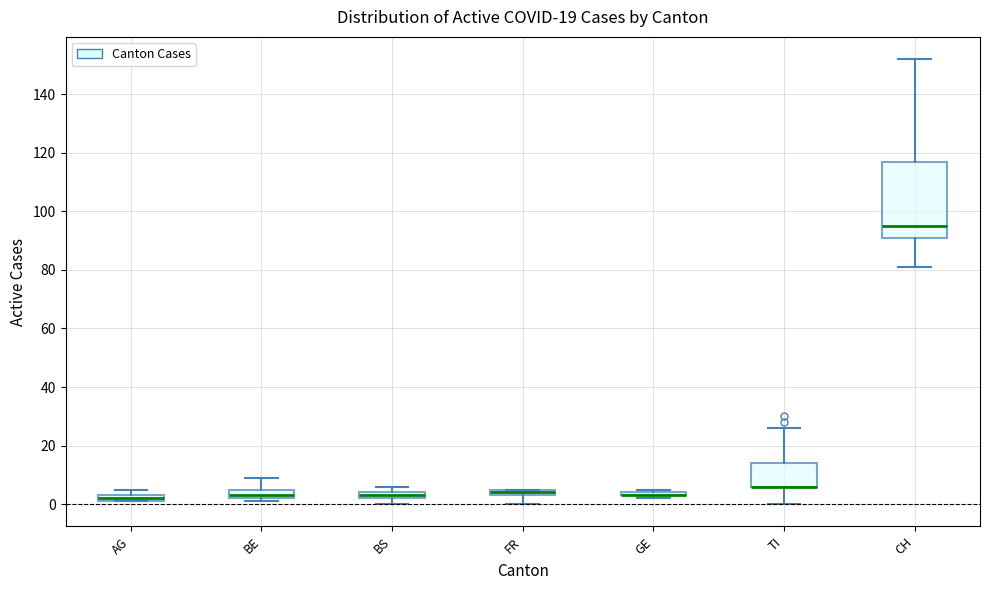

Comparing the boxes themselves (not the whiskers), which one is the tallest?

CH